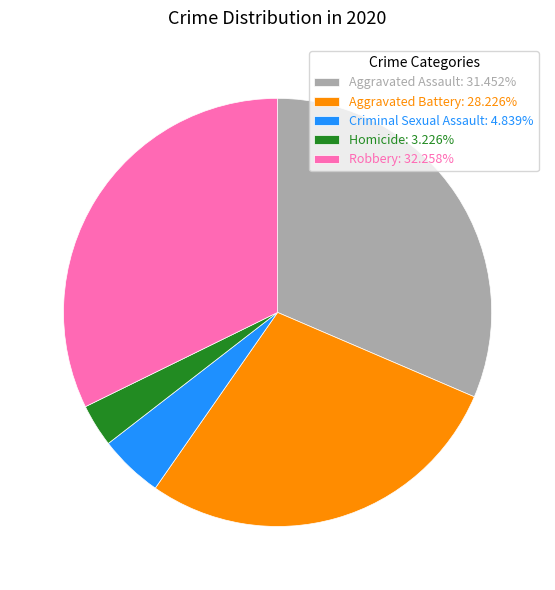

How many slices are in this pie chart?

5